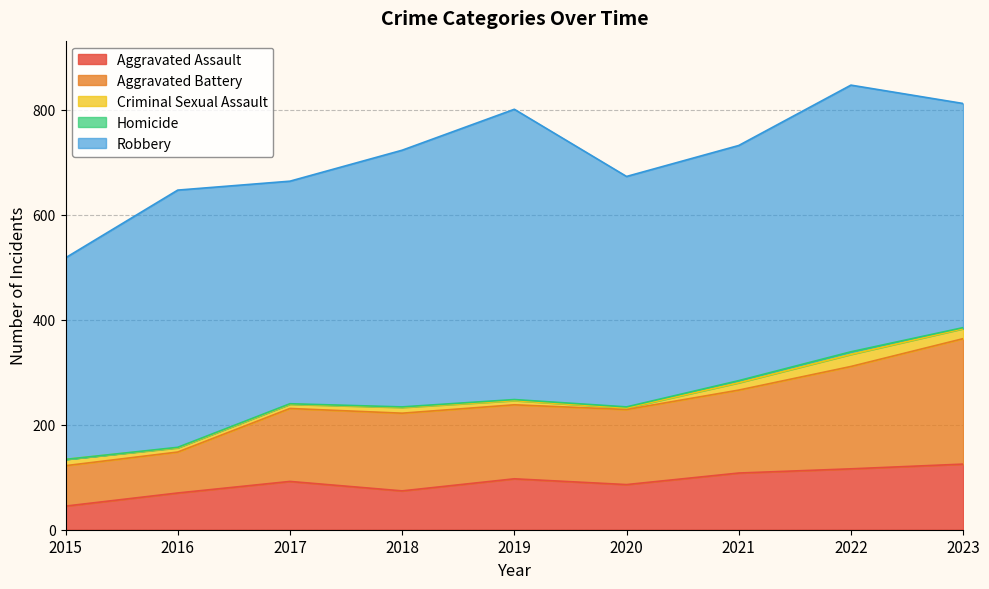

Is it true that Aggravated Assault equals 39 at 2018?

False